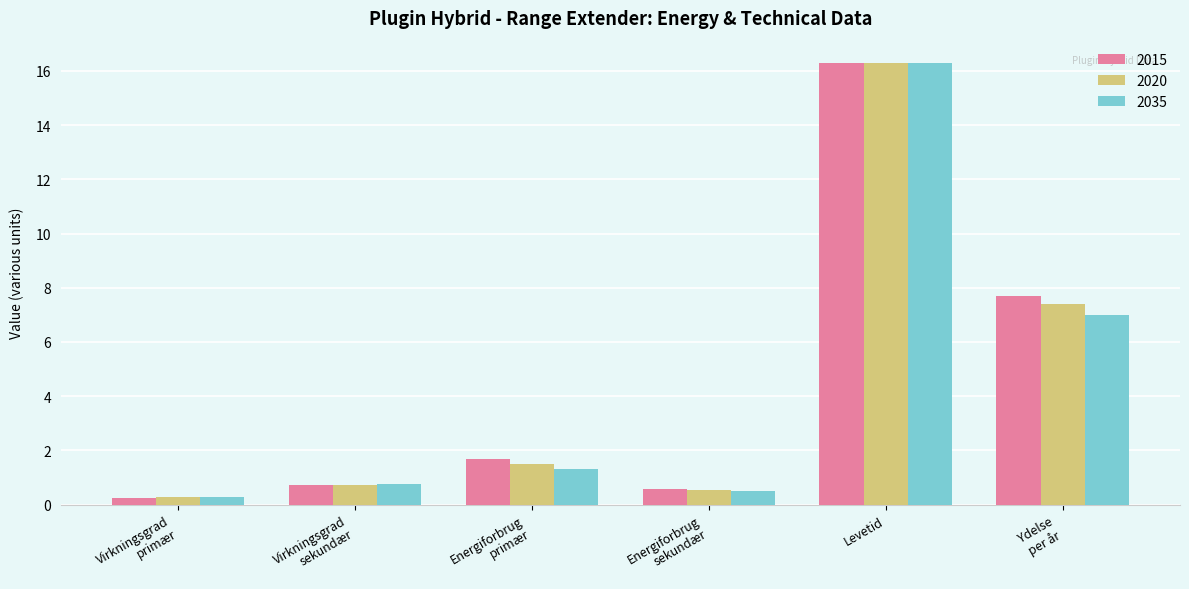

What are all the series names shown in the legend?

2015, 2020, 2035